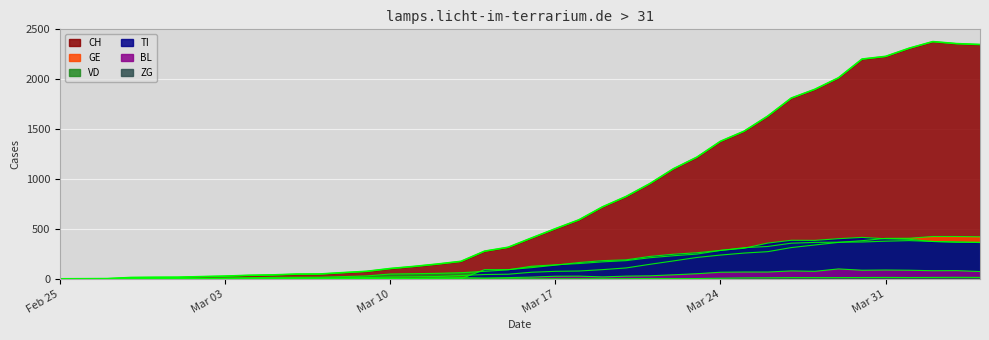

True or false: BL and CH cross at least once.

False